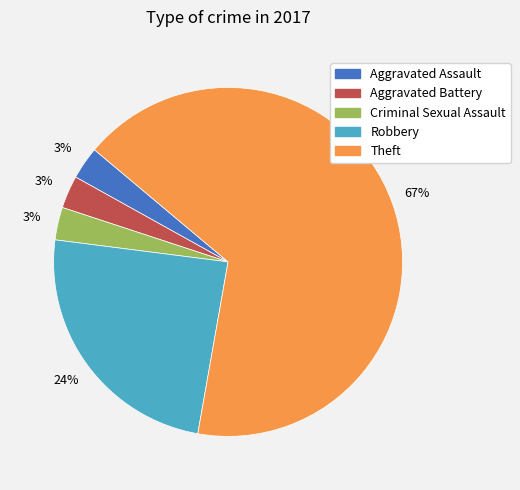

Is it true that Aggravated Assault is 3% of the pie?

True